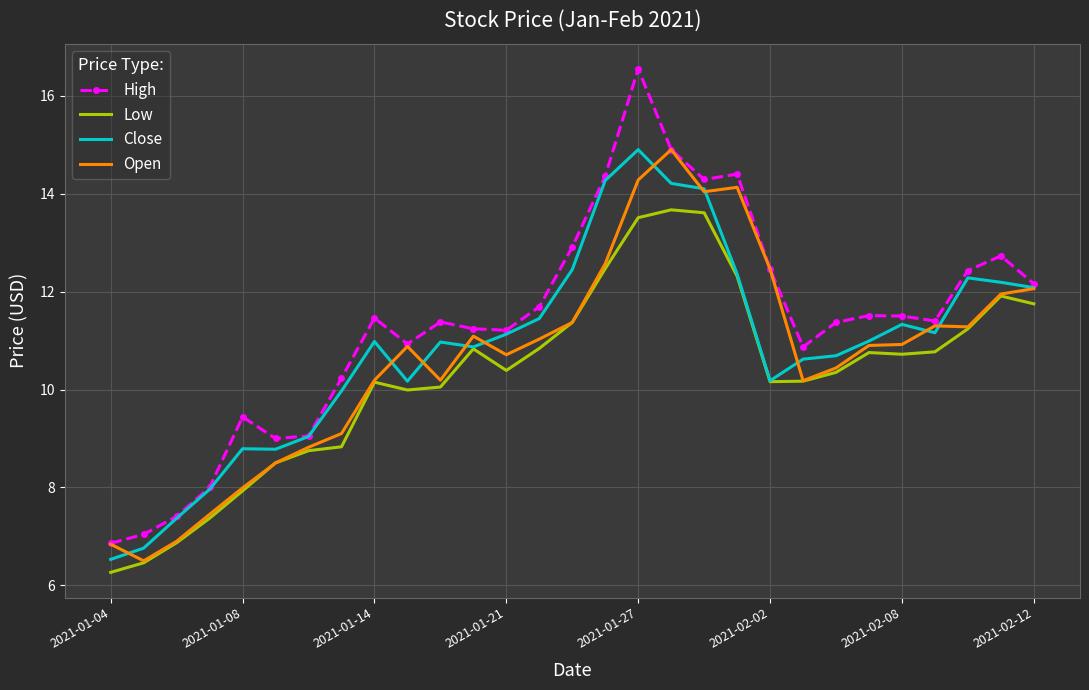

Which series has the widest spread of values?

High